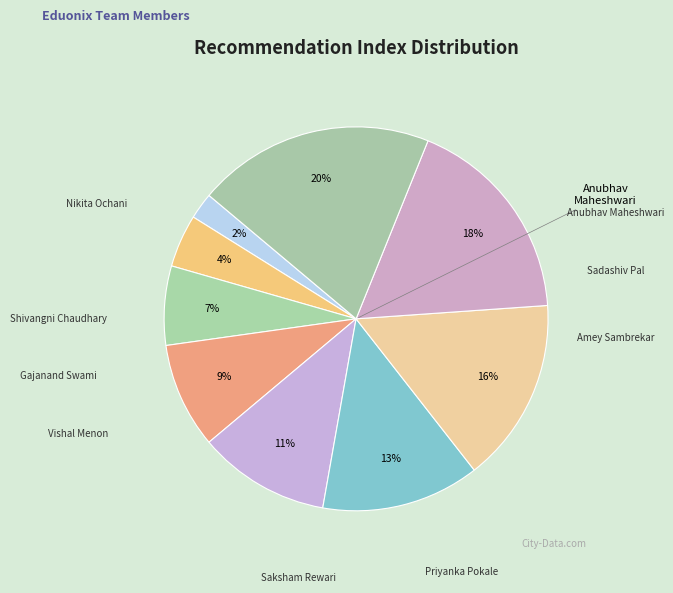

Does Gajanand Swami account for over 50% of the chart?

No